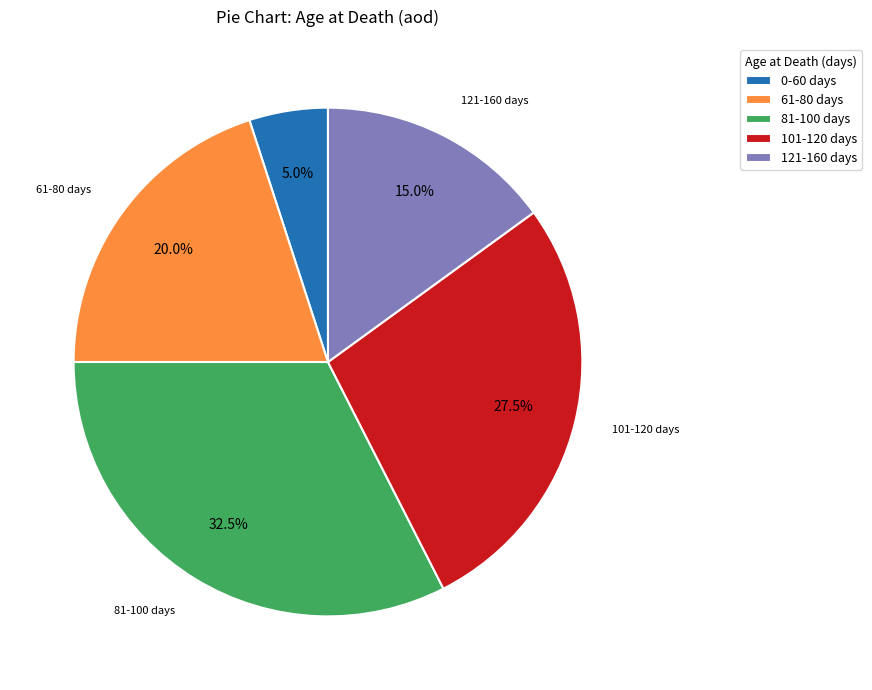

How many segments does this pie chart have?

5